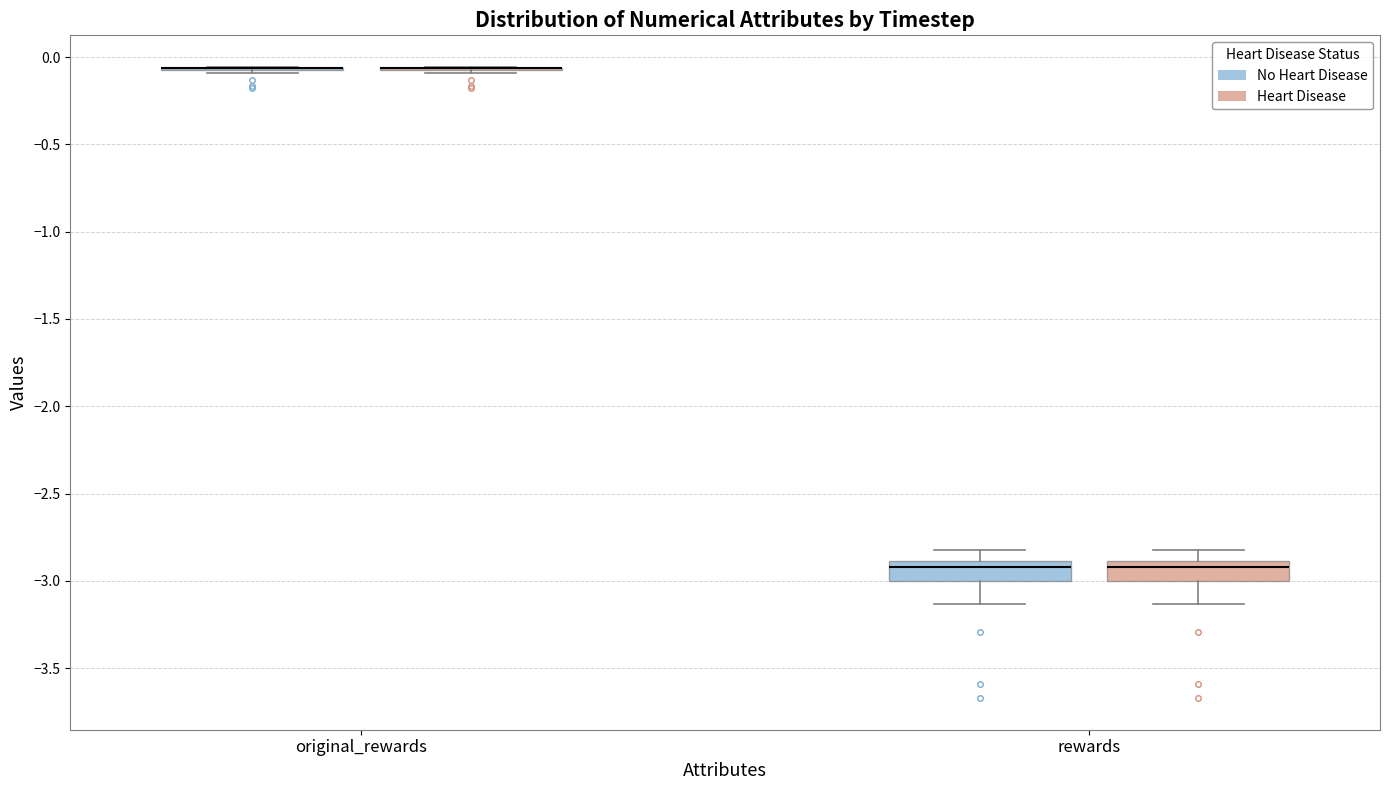

Reading left to right, read every box against the y-axis: the position of its median line, the range the box covers, and the ends of its whiskers. The values are not printed on the chart, so give them approximately, as read against the axis.

original_rewards (No Heart Disease): box collapsed to a line at -0.05, whiskers -0.10 to -0.05
original_rewards (Heart Disease): box collapsed to a line at -0.05, whiskers -0.10 to -0.05
rewards (No Heart Disease): median -2.90 (just below the box's upper edge), box -3.00 to -2.90, whiskers -3.15 to -2.80
rewards (Heart Disease): median -2.90 (just below the box's upper edge), box -3.00 to -2.90, whiskers -3.15 to -2.80